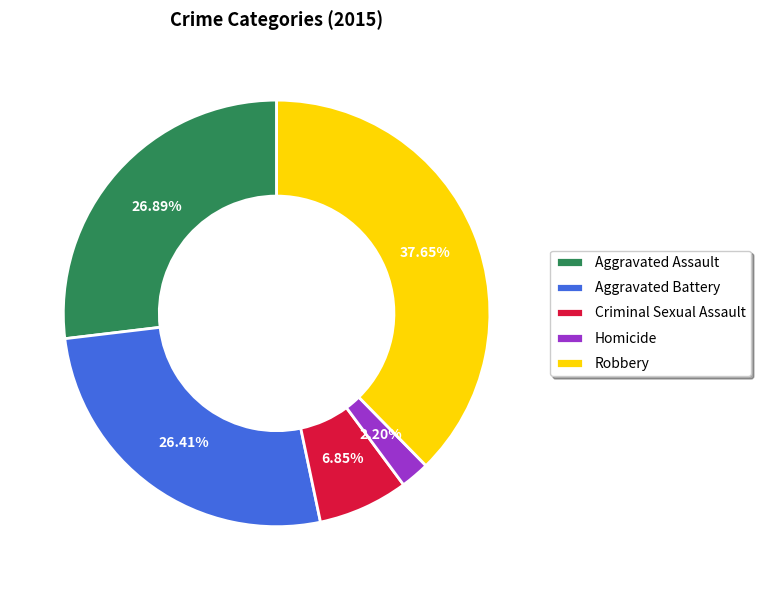

Does any single category account for the majority?

No